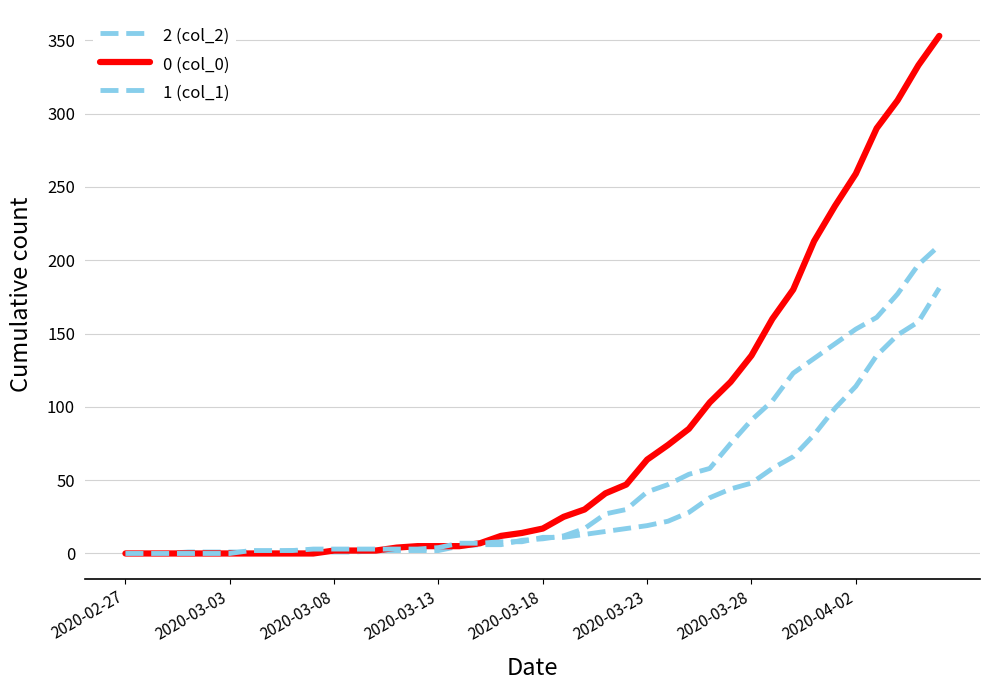

Is this an area chart (filled region under the line)?

No